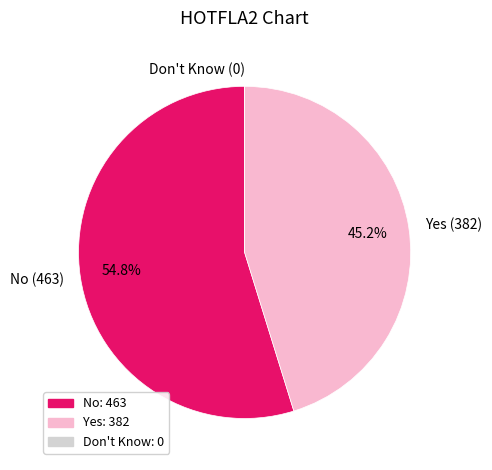

Between Yes (382) and No (463), which is larger?

No (463)